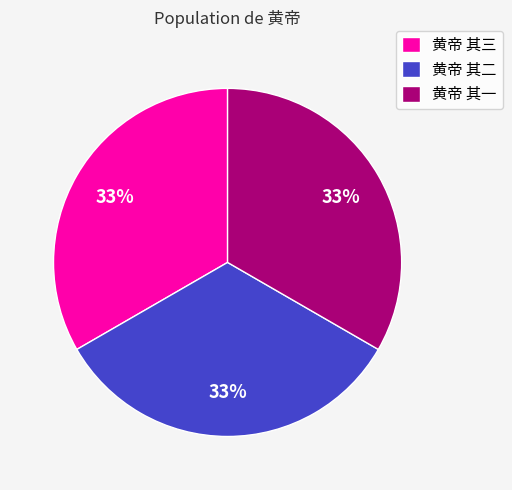

True or false: 黄帝 其三 accounts for 33% of the total.

True